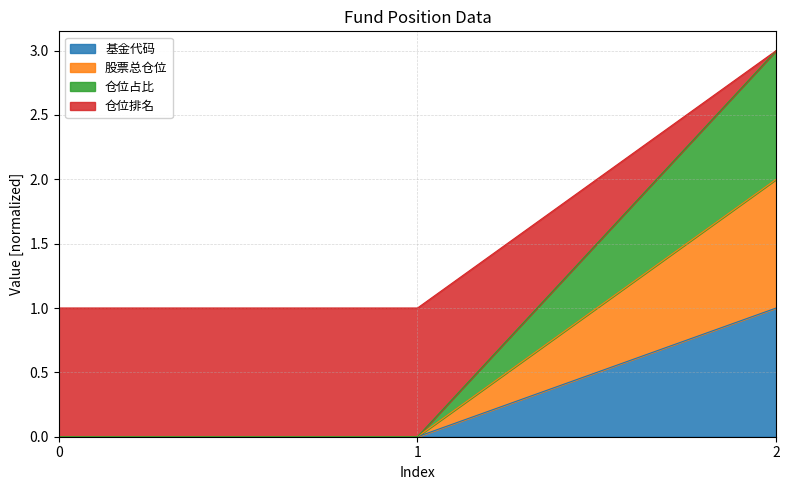

At which label does 仓位排名 reach its peak?

2